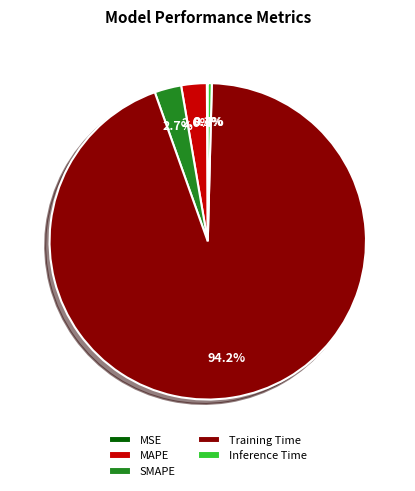

What percentage do SMAPE and Inference Time together represent?

3.1%